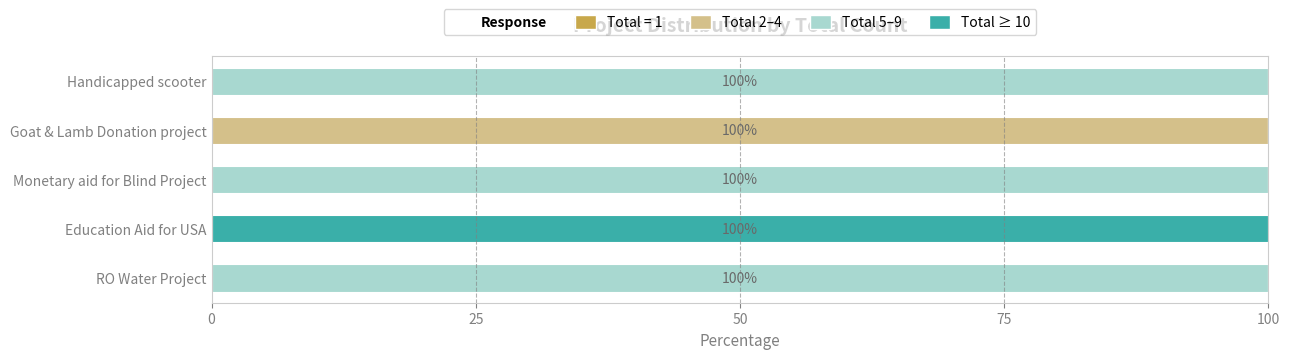

Is it true that Total 2–4 equals 66 at Goat & Lamb Donation project?

False